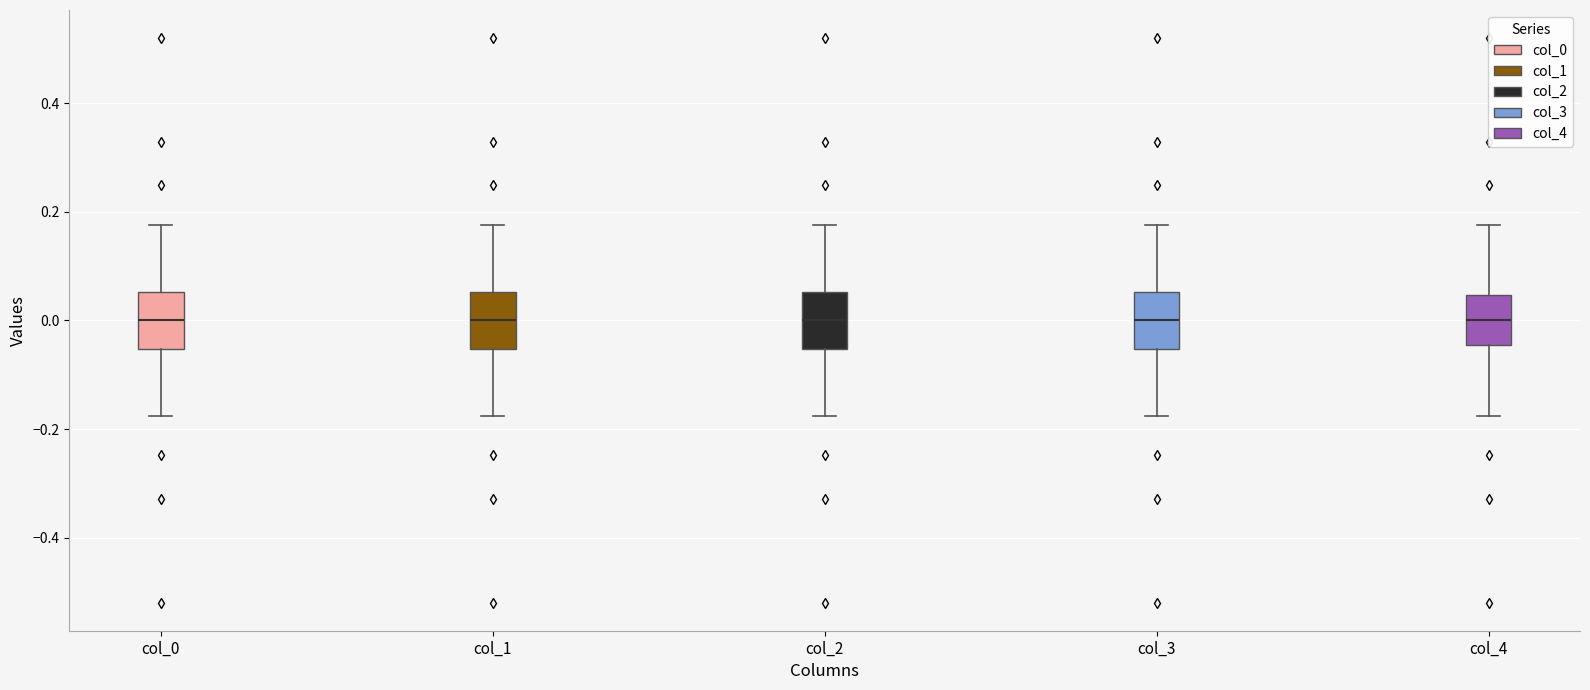

Reading left to right, read every box against the y-axis: the position of its median line, the range the box covers, and the ends of its whiskers. The values are not printed on the chart, so give them approximately, as read against the axis.

col_0: median 0.00, box -0.06 to 0.06, whiskers -0.18 to 0.18
col_1: median 0.00, box -0.06 to 0.06, whiskers -0.18 to 0.18
col_2: median 0.00, box -0.06 to 0.06, whiskers -0.18 to 0.18
col_3: median 0.00, box -0.06 to 0.06, whiskers -0.18 to 0.18
col_4: median 0.00, box -0.04 to 0.04, whiskers -0.18 to 0.18